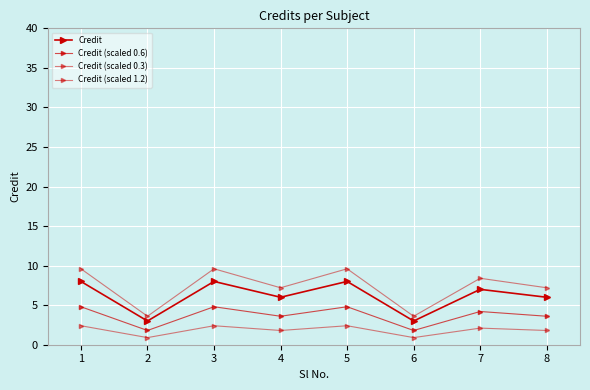

What is the difference between the highest and lowest values at 5?

7.2